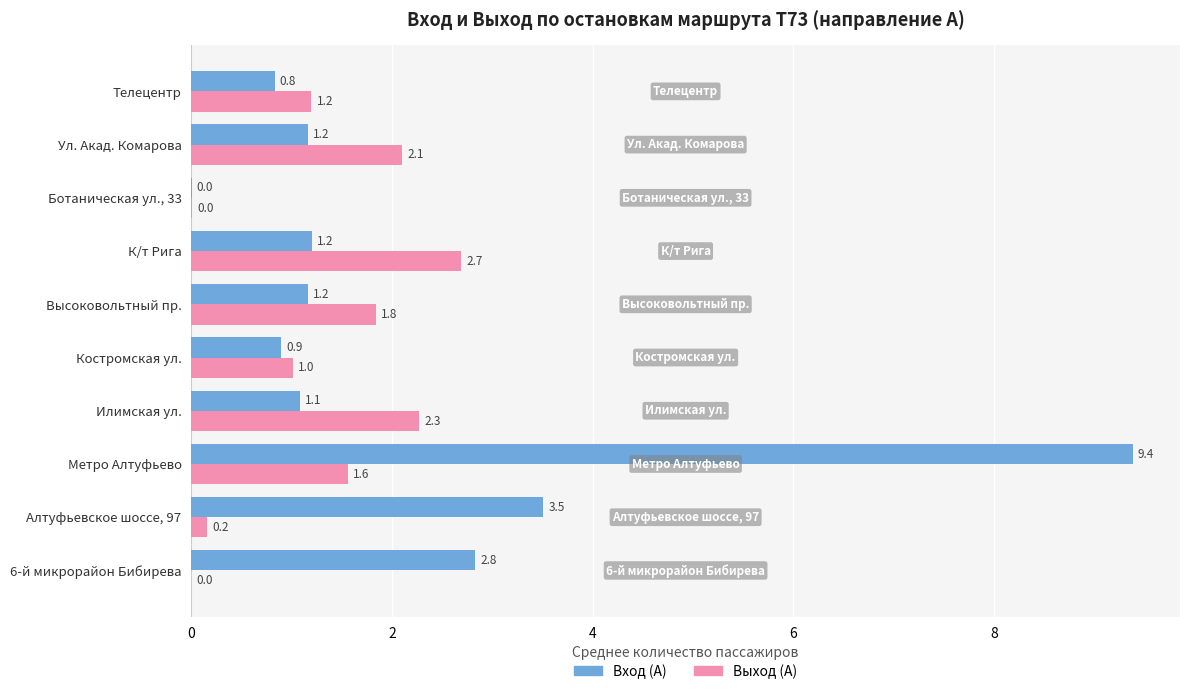

Is the value of Вход (А) at Телецентр greater than the value of Выход (А) at Алтуфьевское шоссе, 97?

Yes